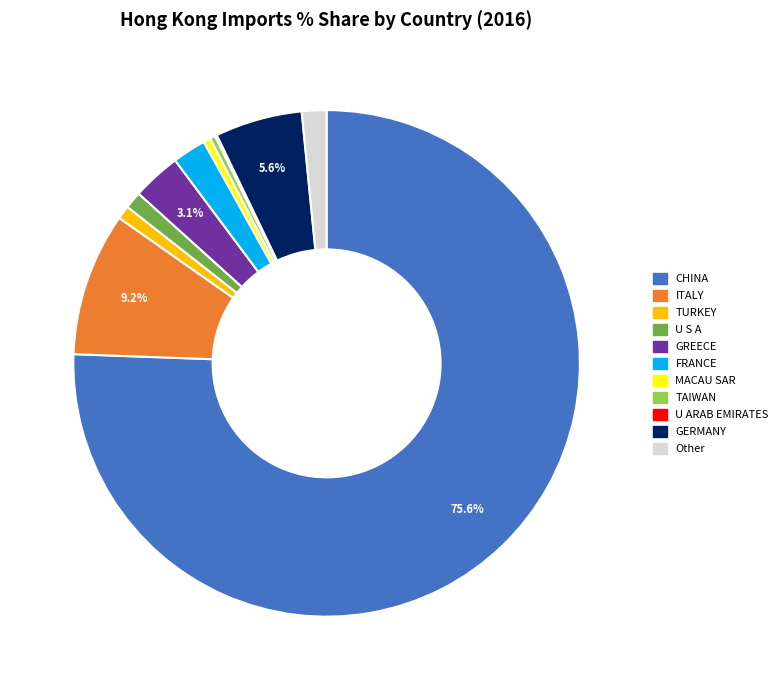

Is CHINA the majority of the pie?

Yes